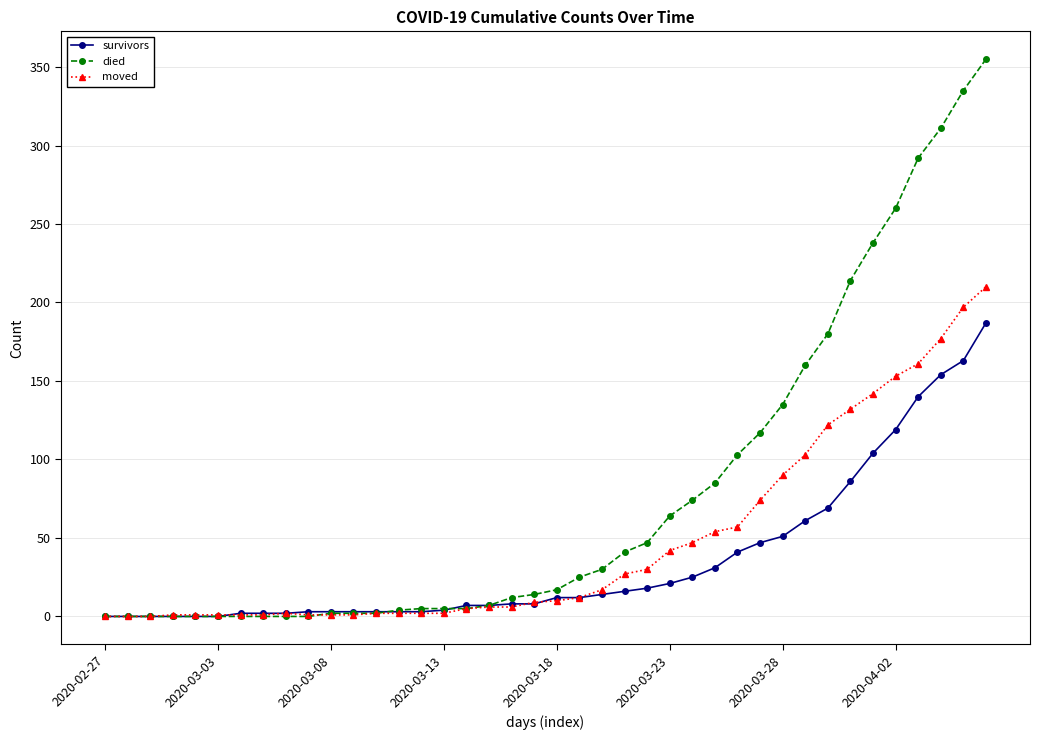

What is the maximum value shown in the chart?

355